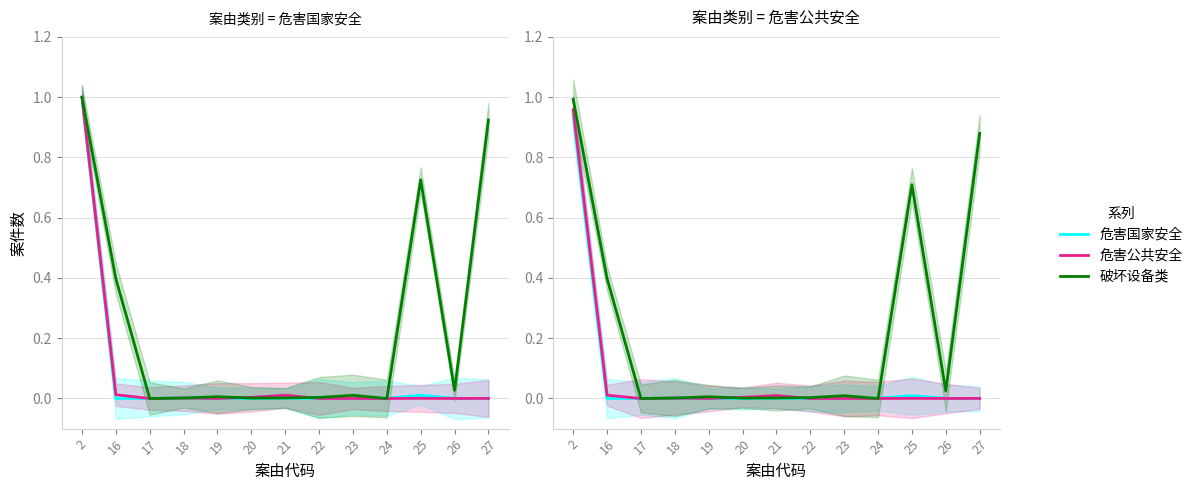

Reading right to left, extract all data points from this chart.

危害国家安全: 0.0	0.0	0.0	0.0	0.0	0.0	0.0	0.0	0.0	0.0	0.0	0.0	0.9
危害公共安全: 0.0	0.0	0.0	0.0	0.0	0.0	0.0	0.0	0.0	0.0	0.0	0.0	1.0
破坏设备类: 0.9	0.0	0.7	0.0	0.0	0.0	0.0	0.0	0.0	0.0	0.0	0.4	1.0